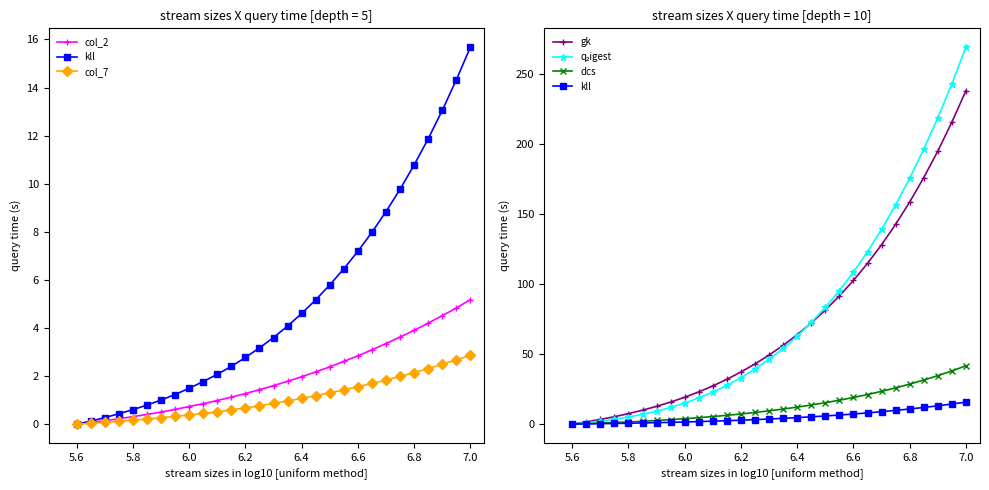

At which category is the sum across all series the highest?

7.0